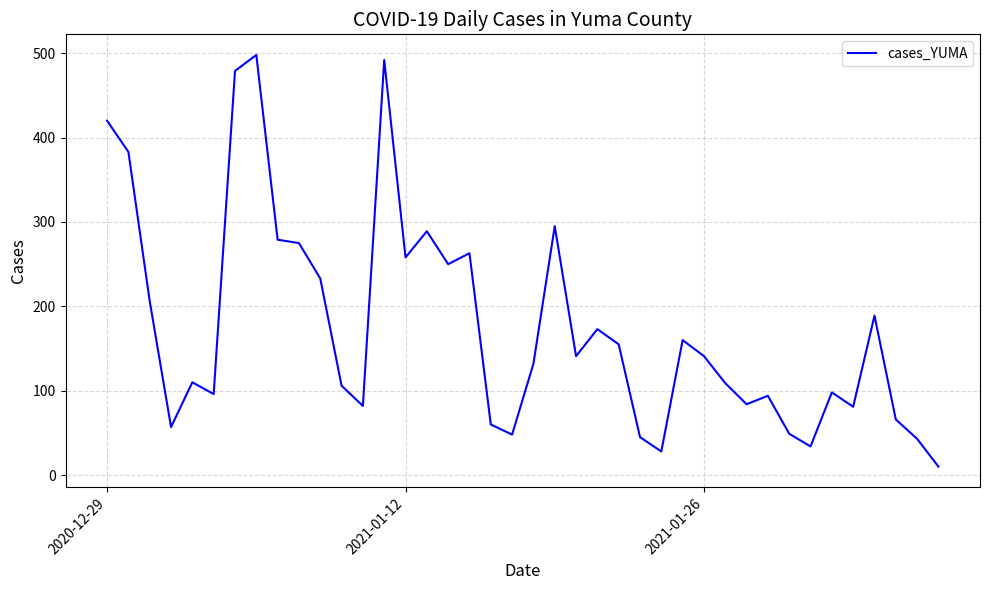

What is the difference between the maximum and minimum values?

488